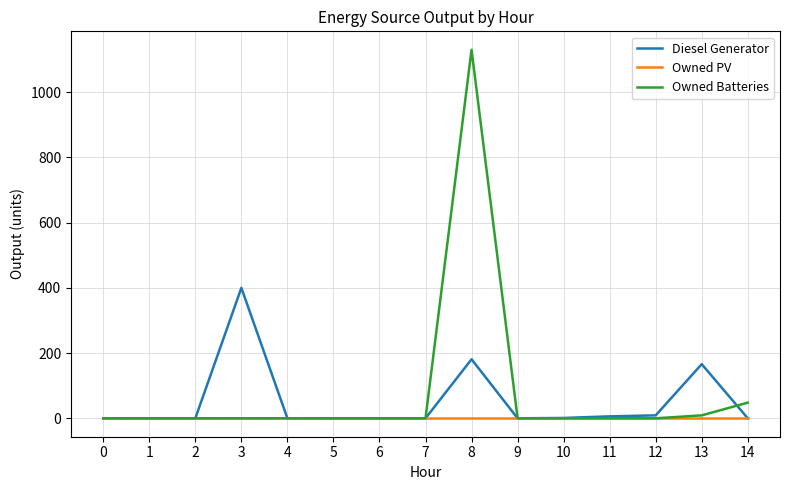

How many categories are shown in the chart?

15